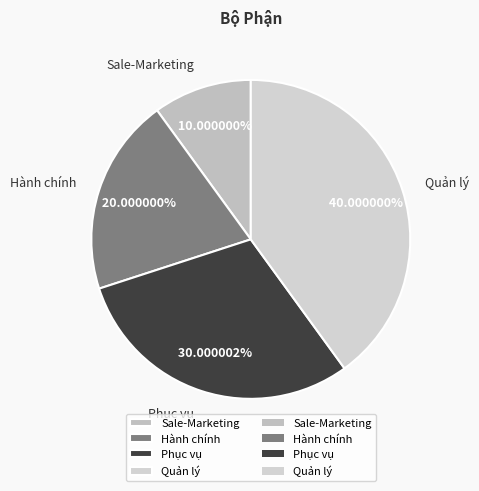

Is it true that Sale-Marketing is 1% of the pie?

False